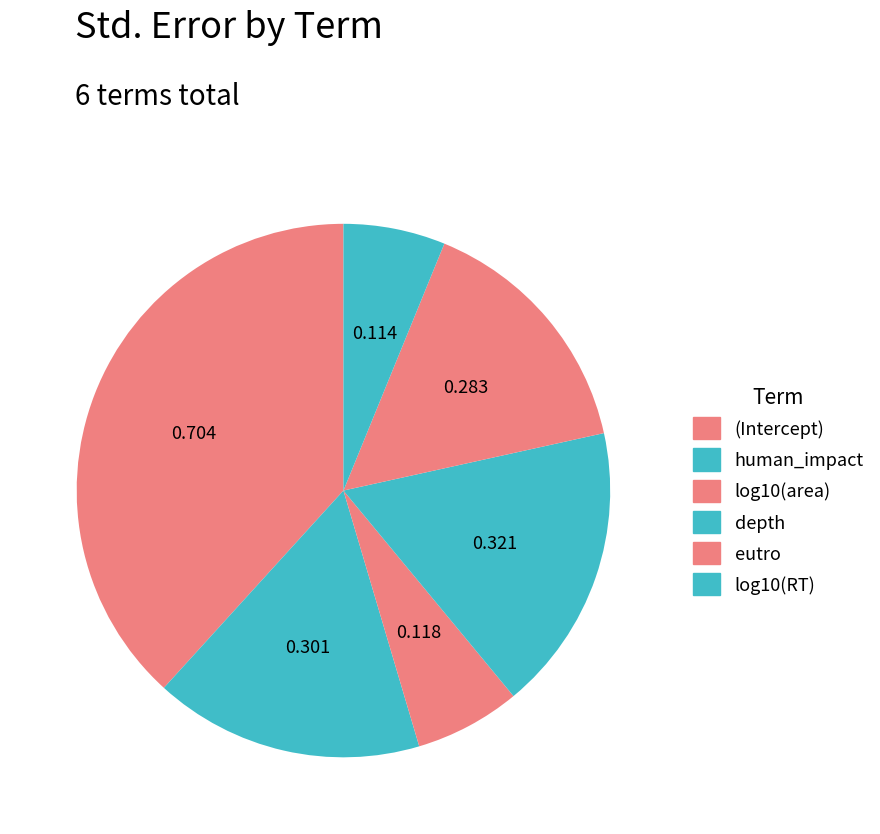

Which slice is the smallest?

log10(RT)